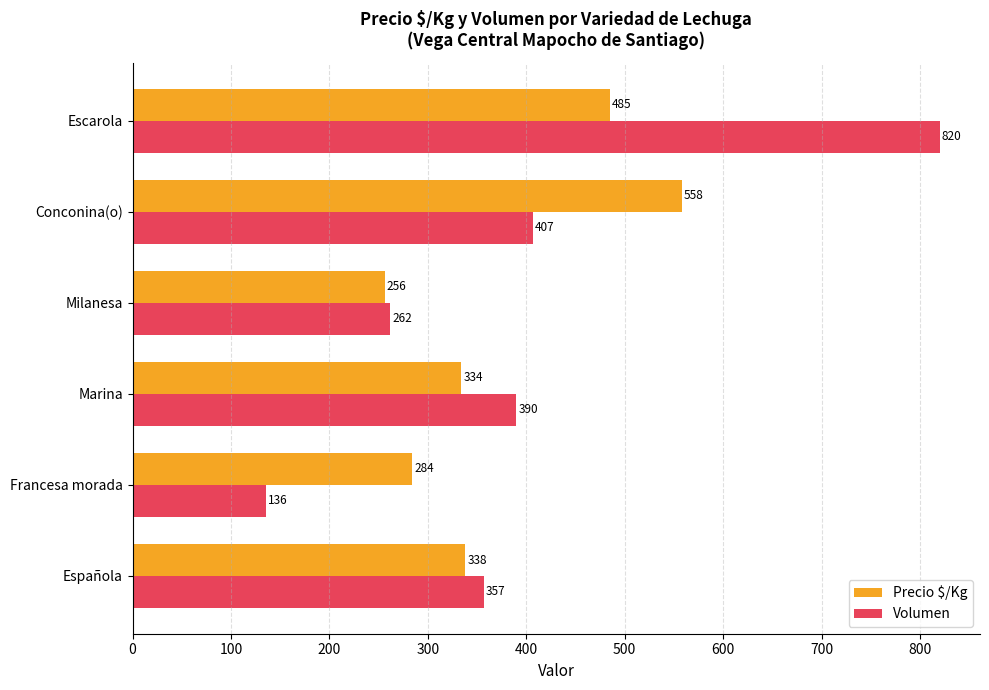

What is the difference between the maximum and second lowest values in the Volumen series?

558